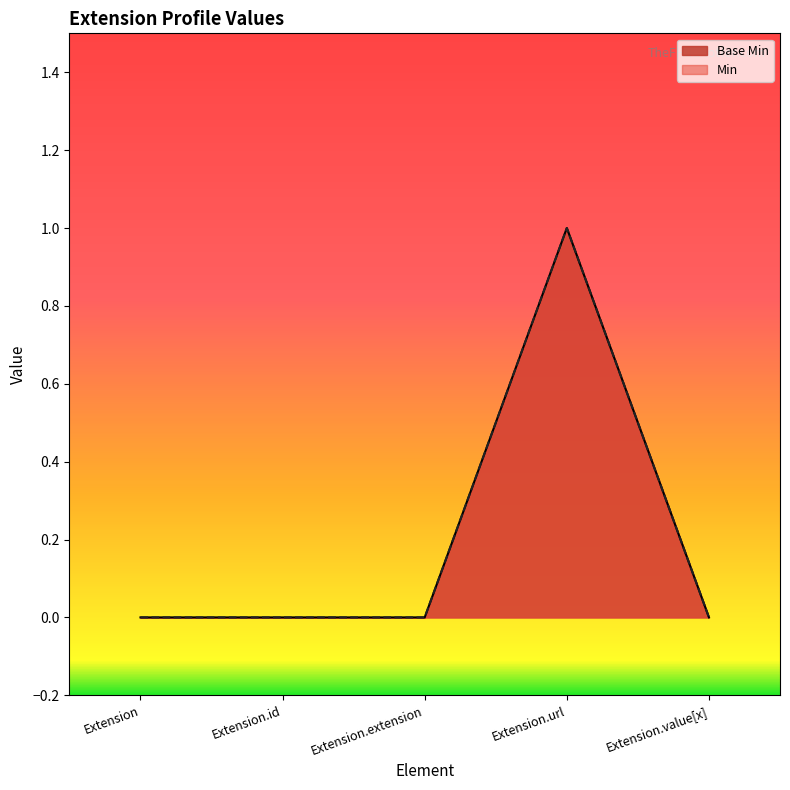

The value at Extension.value[x] is 0. True or false?

True